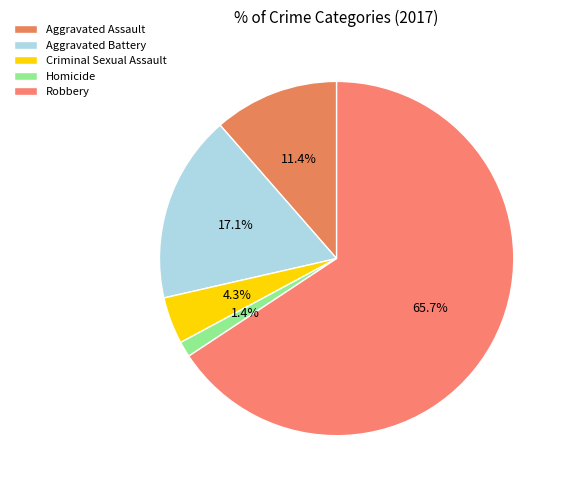

To the nearest percent, what percentage of the pie is Aggravated Battery?

17%